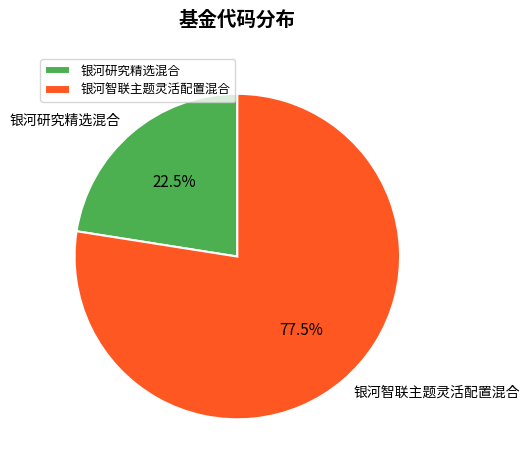

Rank the categories by value from highest to lowest.

银河智联主题灵活配置混合, 银河研究精选混合